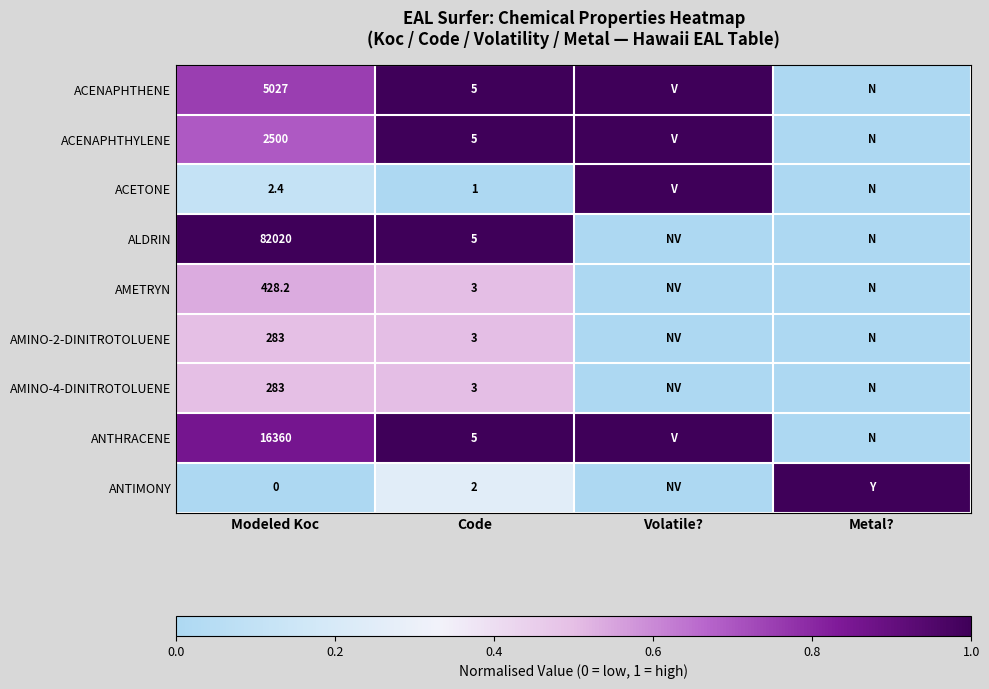

True or false: ACETONE has a value of 1.0 at Code.

True